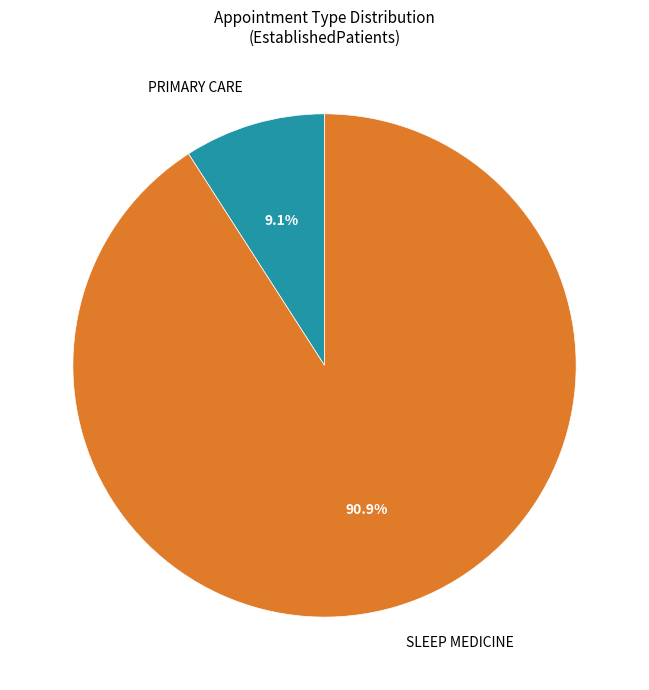

Which category accounts for the majority?

SLEEP MEDICINE